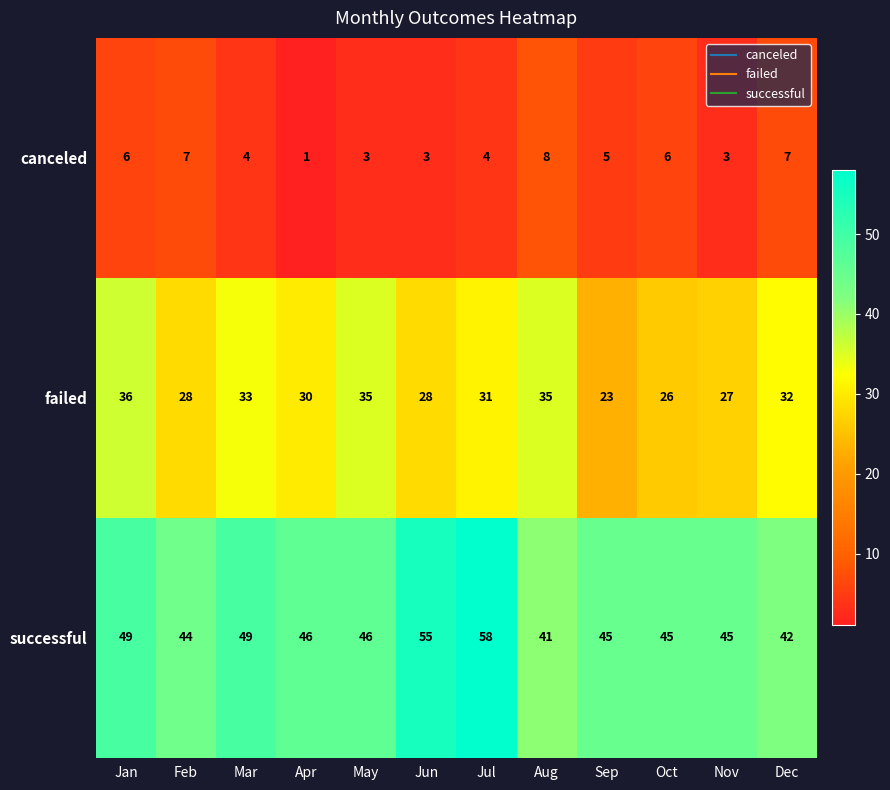

What is the difference between the highest and lowest values at Jan?

43